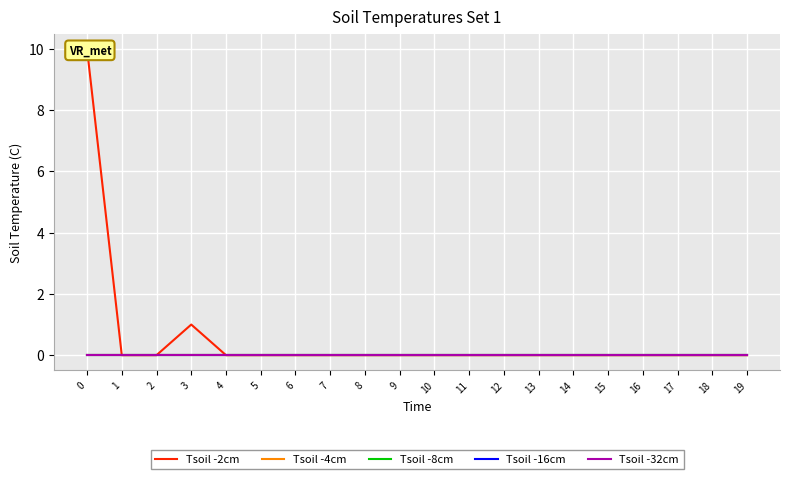

Is the value of Tsoil -16cm at 10 greater than the value of Tsoil -32cm at 19?

No